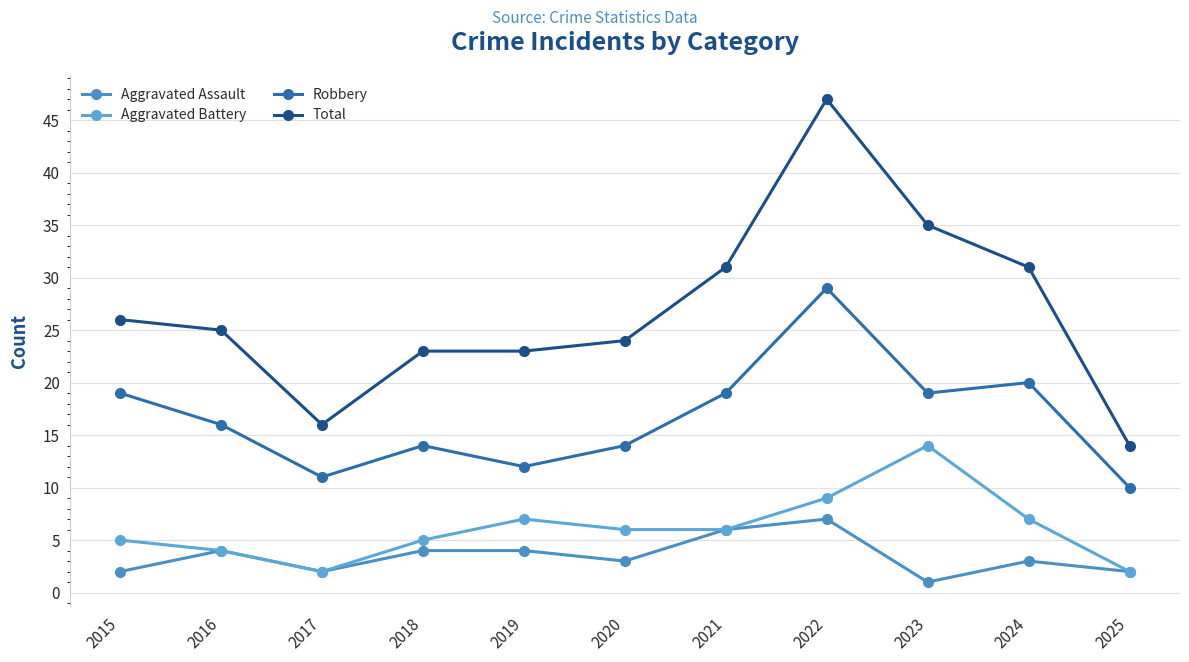

List the series in order of their peak value, highest first.

Total, Robbery, Aggravated Battery, Aggravated Assault